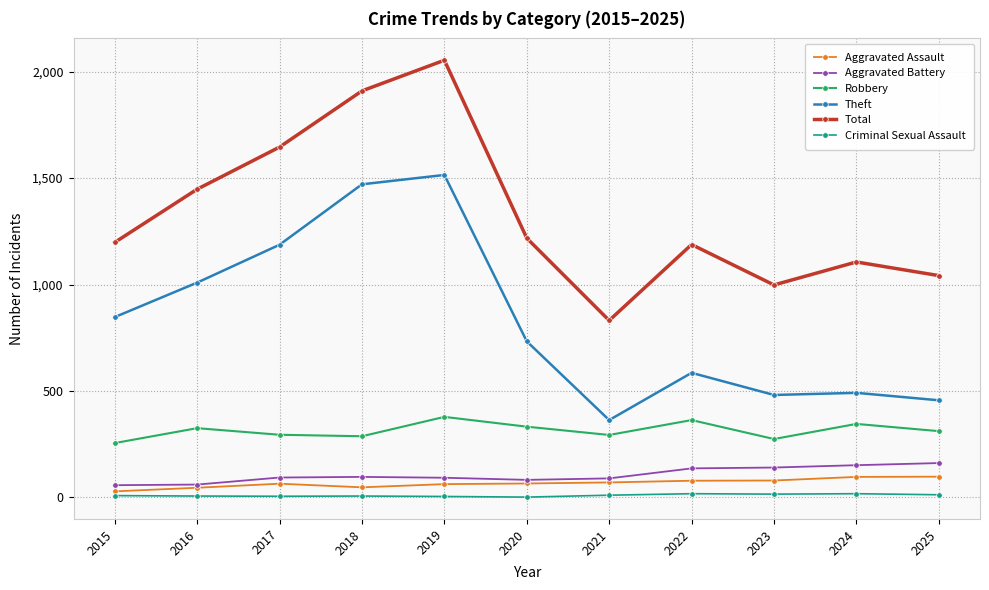

What is the difference between the second highest and second lowest values in the Aggravated Assault series?

51